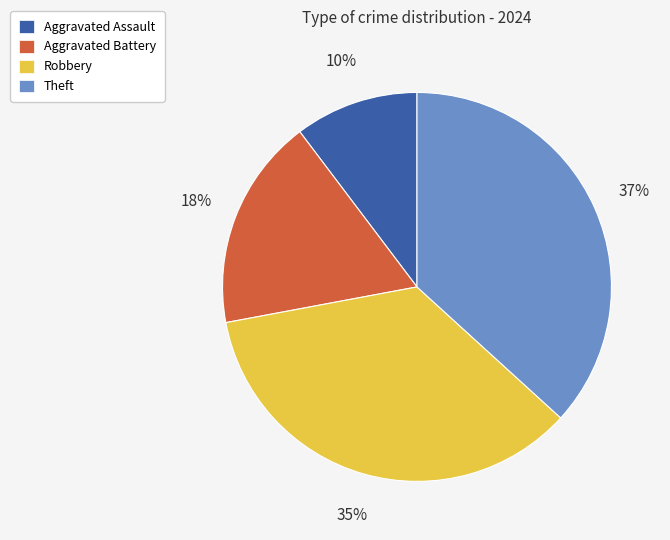

Rank the categories by value from lowest to highest.

Aggravated Assault, Aggravated Battery, Robbery, Theft